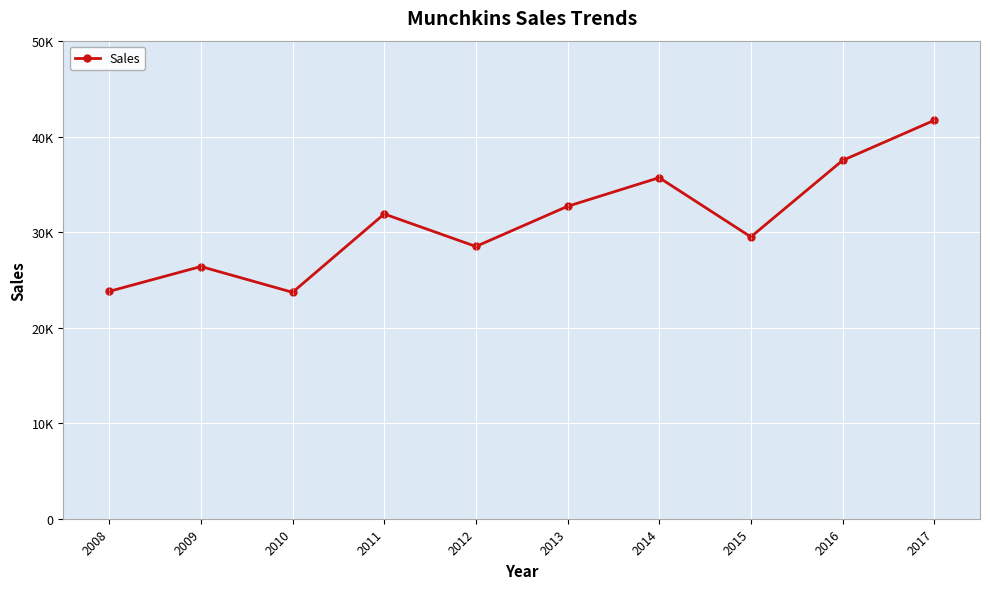

Rank the categories by value from lowest to highest.

2010, 2008, 2009, 2012, 2015, 2011, 2013, 2014, 2016, 2017